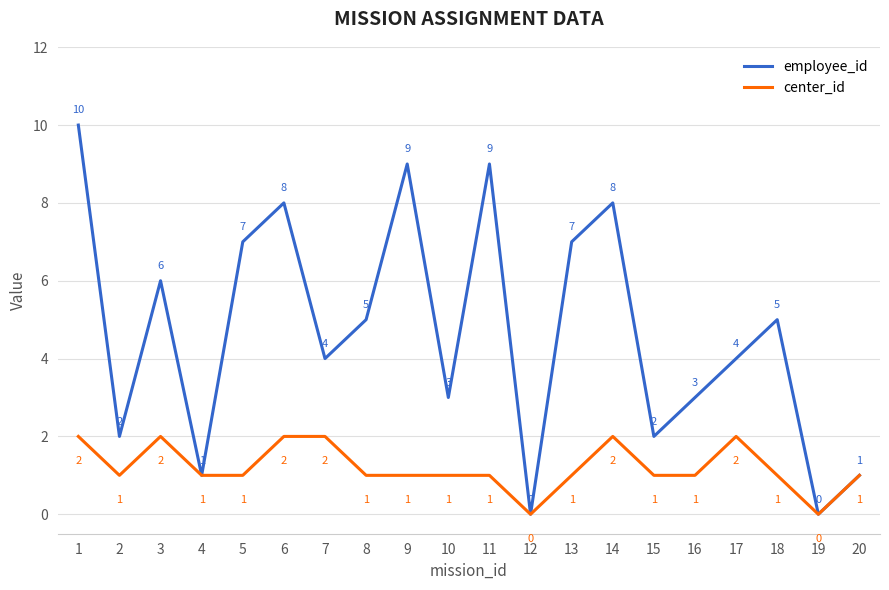

At which category does center_id reach its first local valley?

2